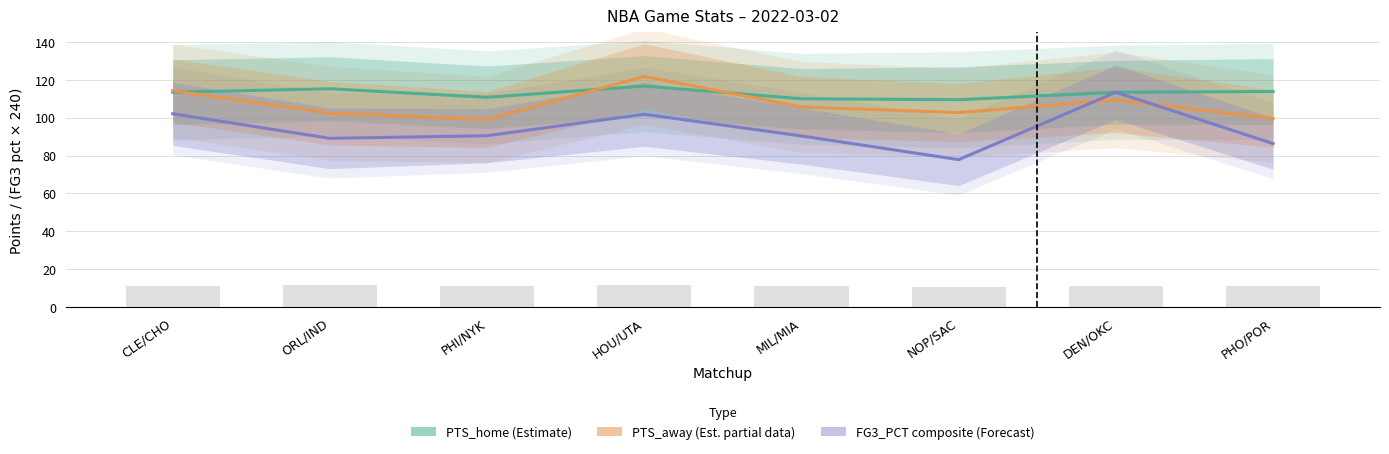

At which label is PTS_home (Estimate) closest to 113?

DEN/OKC